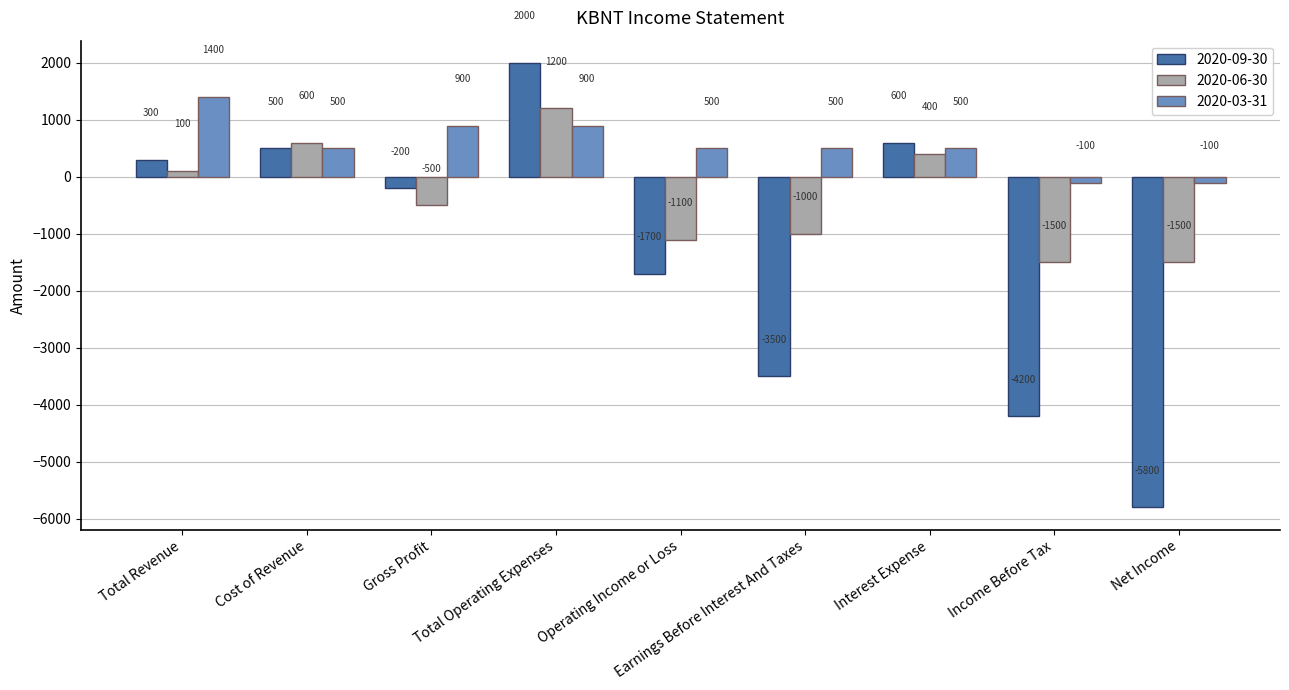

What is the total value across all series at Net Income?

-7400